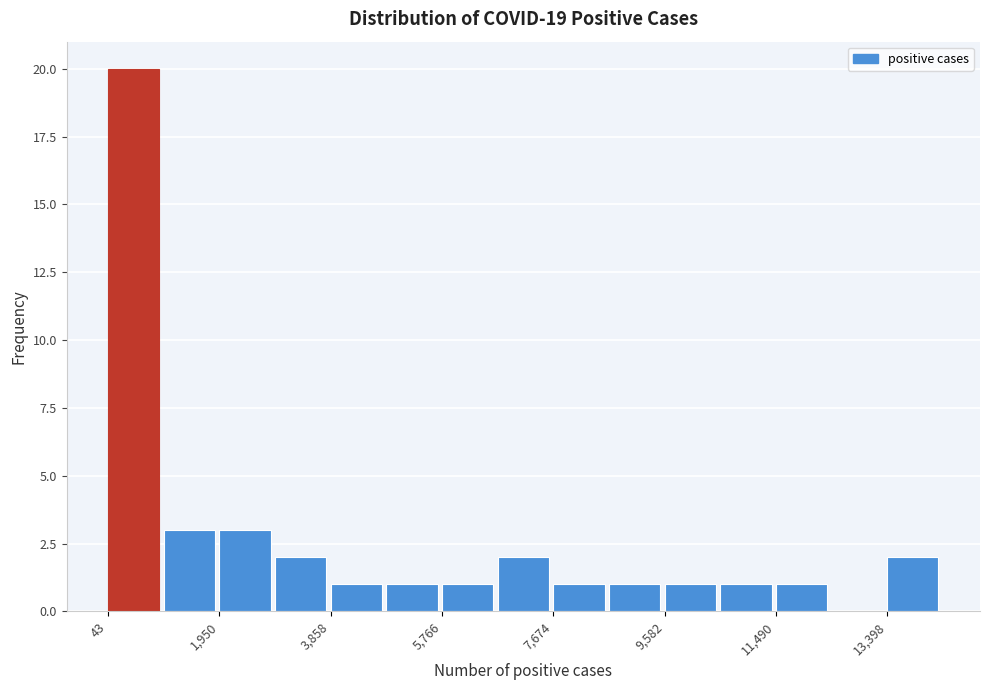

Over which range of the x-axis is the bar tallest?

0 to 1000